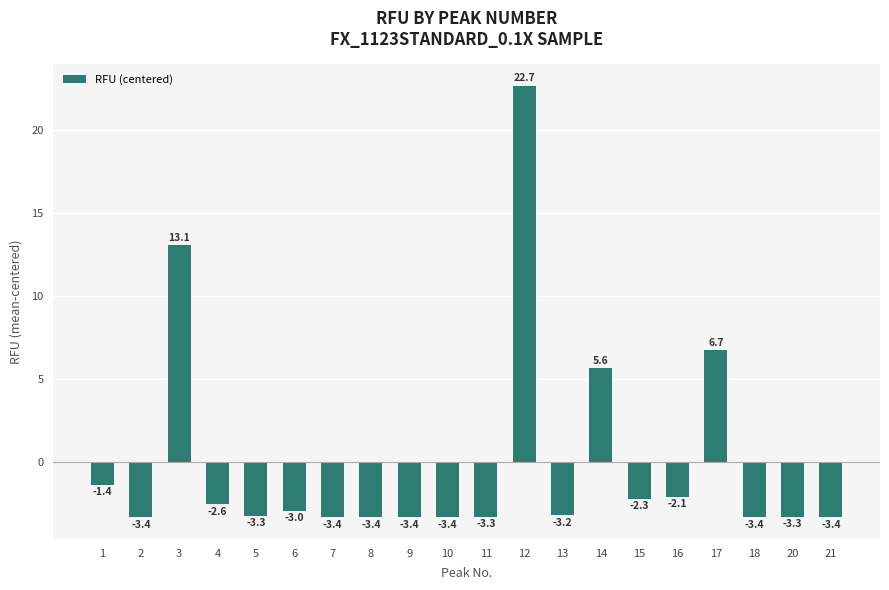

What is the smallest value displayed?

-3.4